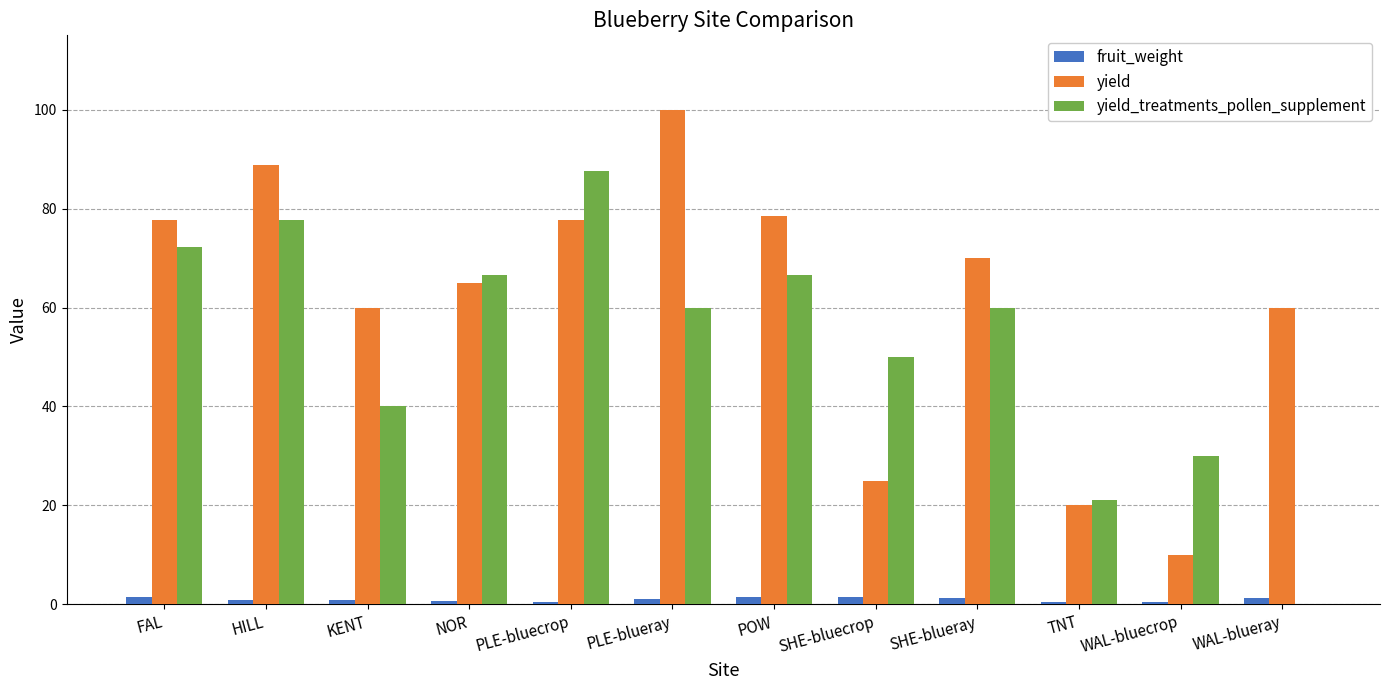

At which category does the chart reach its peak across all series?

PLE-blueray